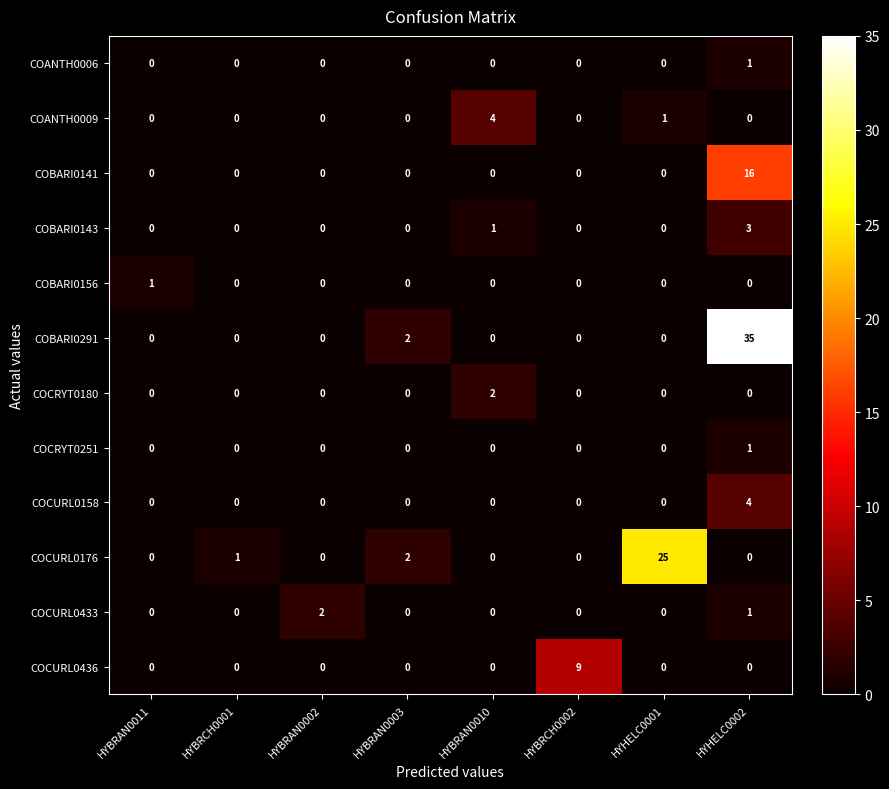

What is the greatest value displayed?

35